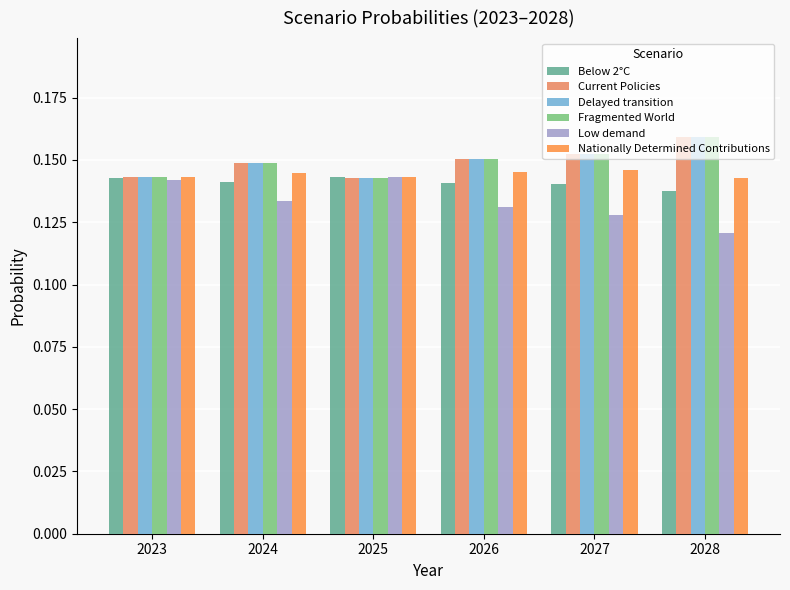

What are all the series names shown in the legend?

Below 2°C, Current Policies, Delayed transition, Fragmented World, Low demand, Nationally Determined Contributions